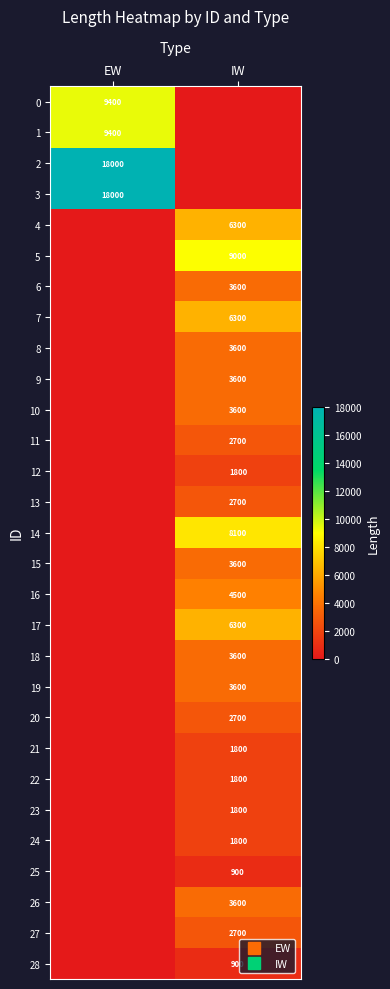

Which series has the widest spread of values?

2